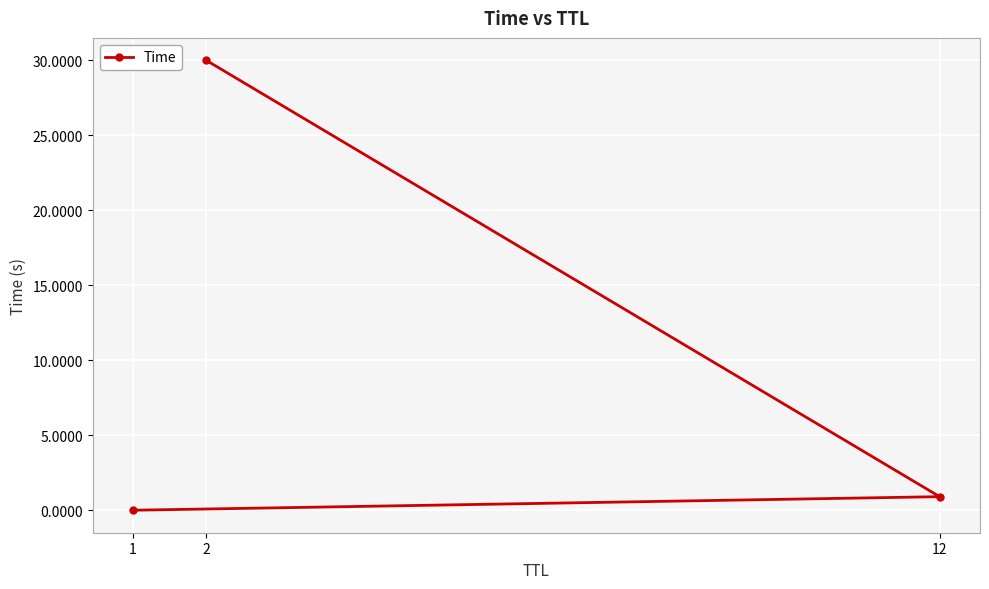

The chart shows a value of 1.5 at 12. True or false?

False